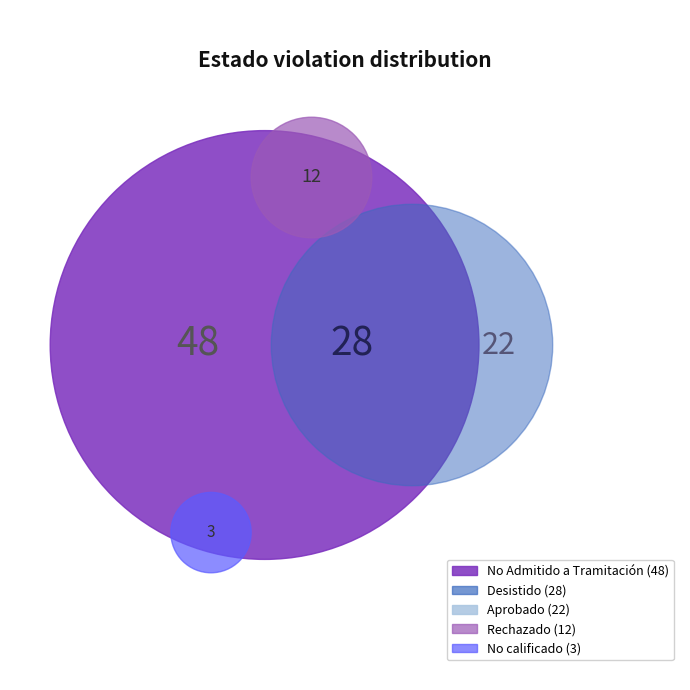

How many segments does this pie chart have?

5